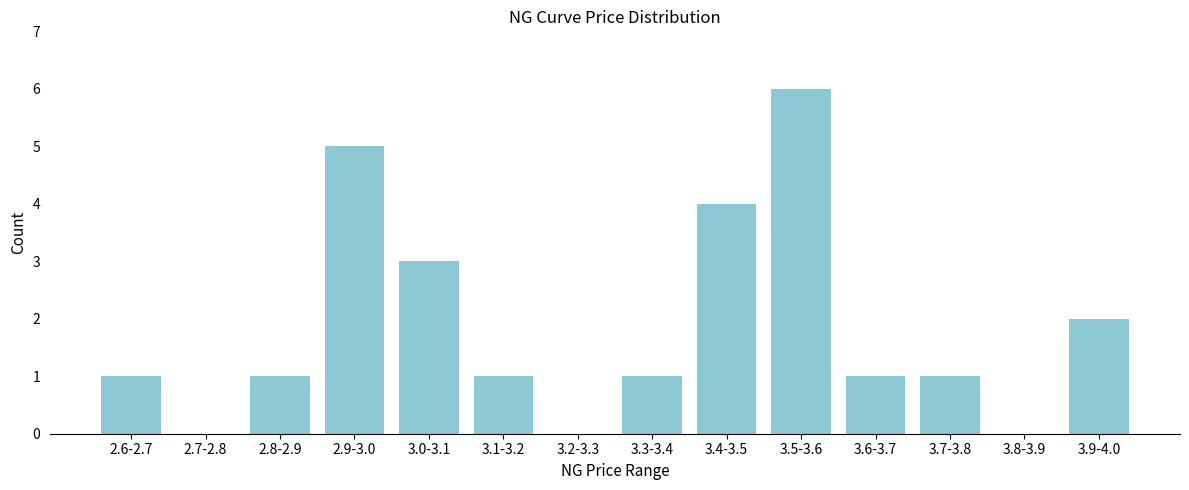

Reading left to right, extract all data points from this chart.

2.6-2.7=1	2.7-2.8=0	2.8-2.9=1	2.9-3.0=5	3.0-3.1=3	3.1-3.2=1	3.2-3.3=0	3.3-3.4=1	3.4-3.5=4	3.5-3.6=6	3.6-3.7=1	3.7-3.8=1	3.8-3.9=0	3.9-4.0=2